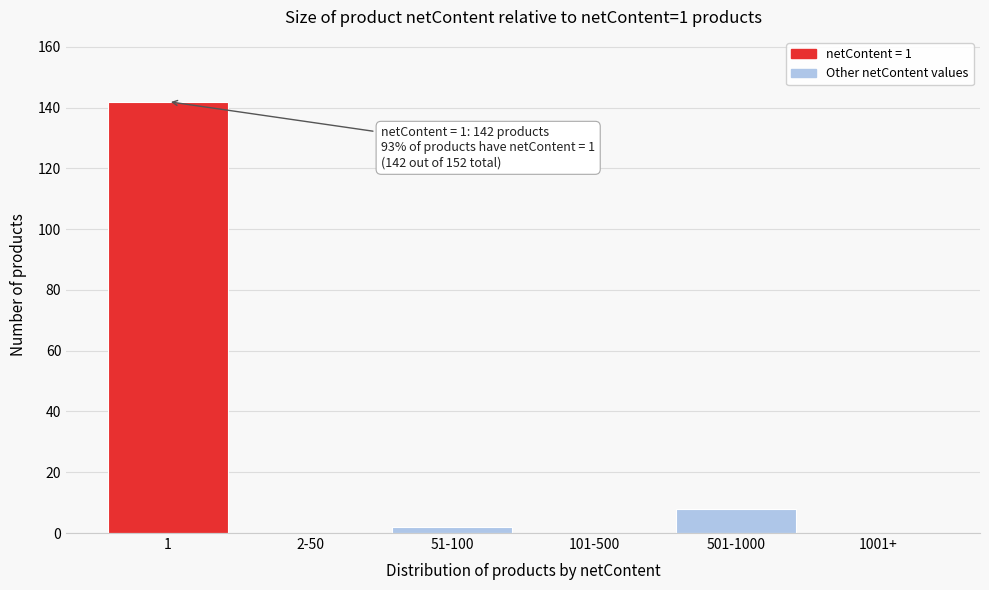

Reading right to left, extract all data points from this chart.

1001+=0	501-1000=8	101-500=0	51-100=2	2-50=0	1=142